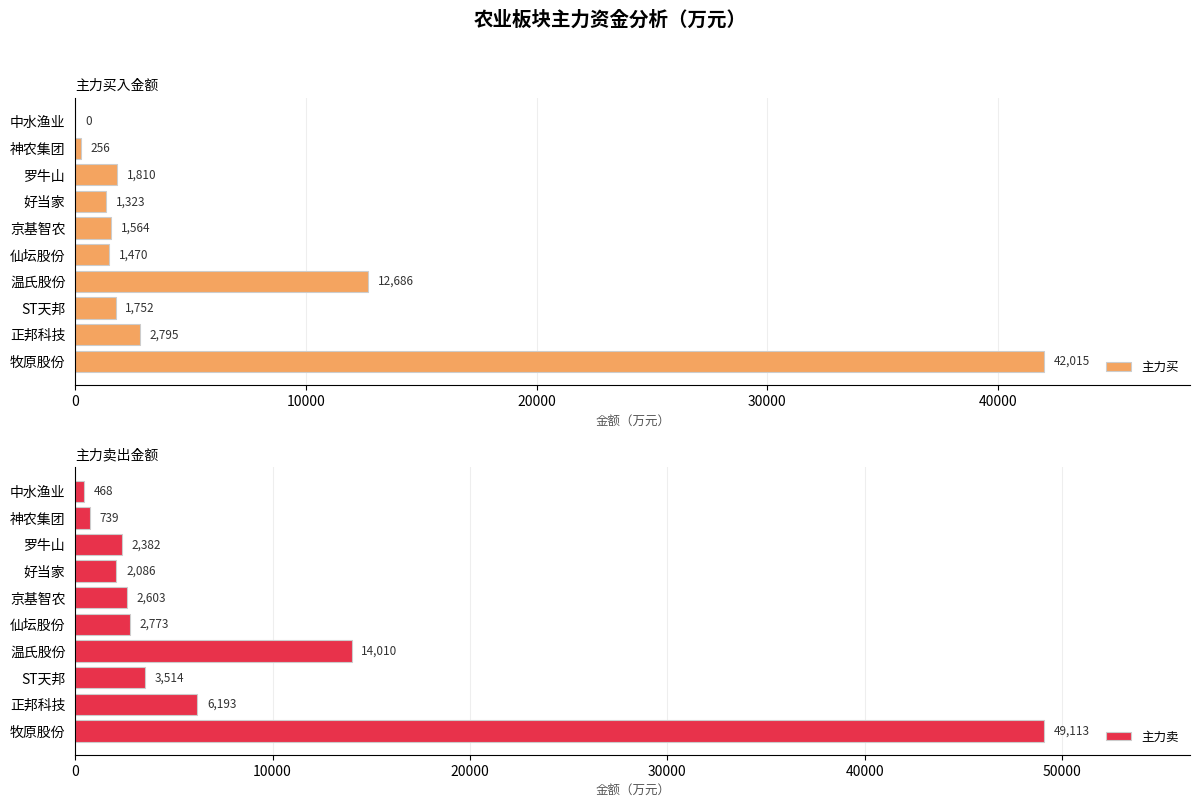

The 主力买 series shows 256.0 at 神农集团. True or false?

True